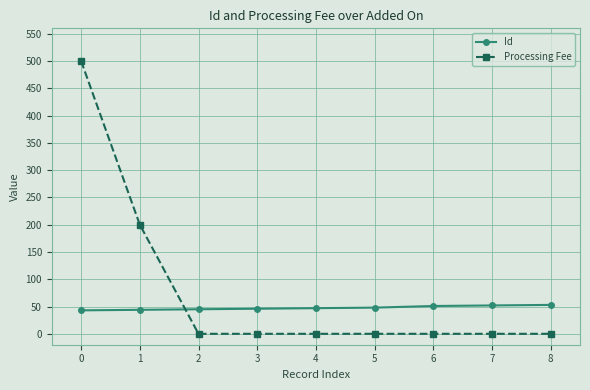

What is the average value of the Processing Fee series?

78